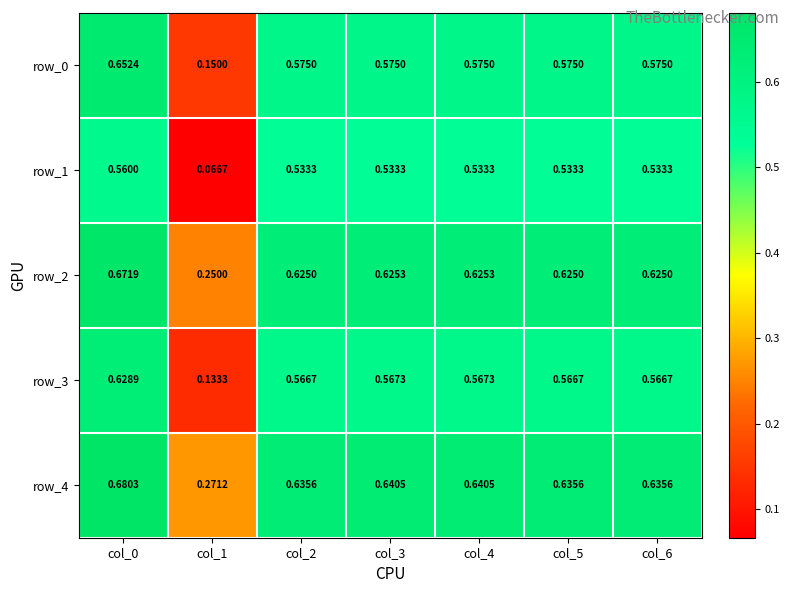

Is the value of row_1 at col_2 greater than the value of row_2 at col_3?

No